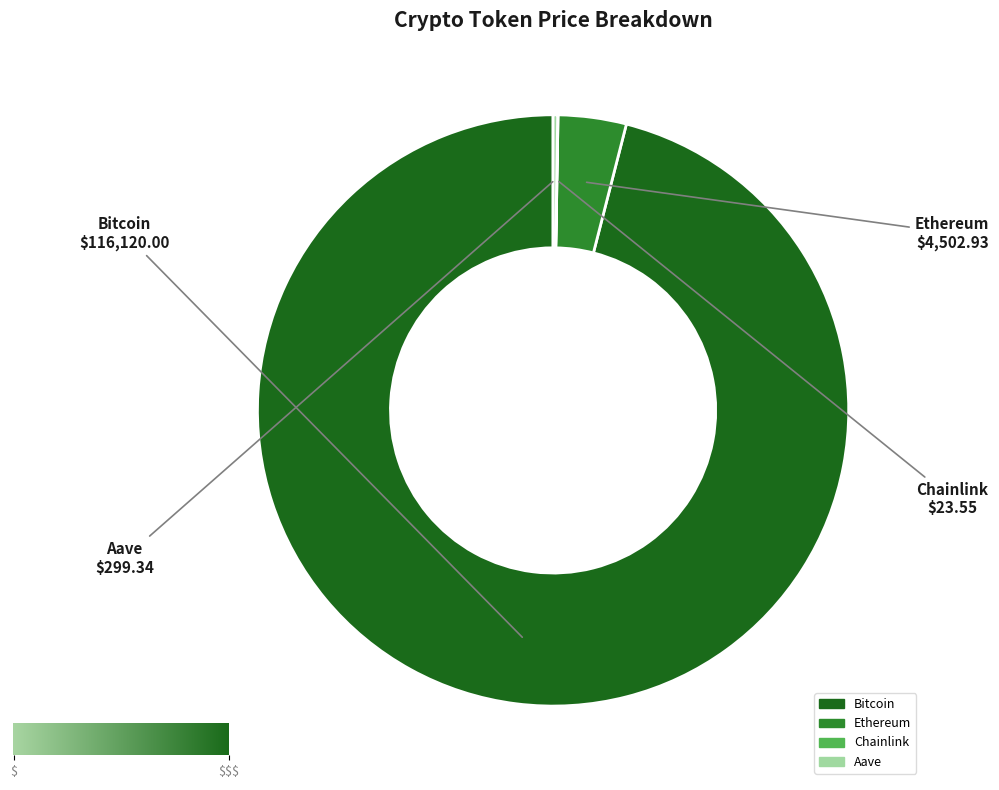

What is the largest slice in the pie chart?

Bitcoin